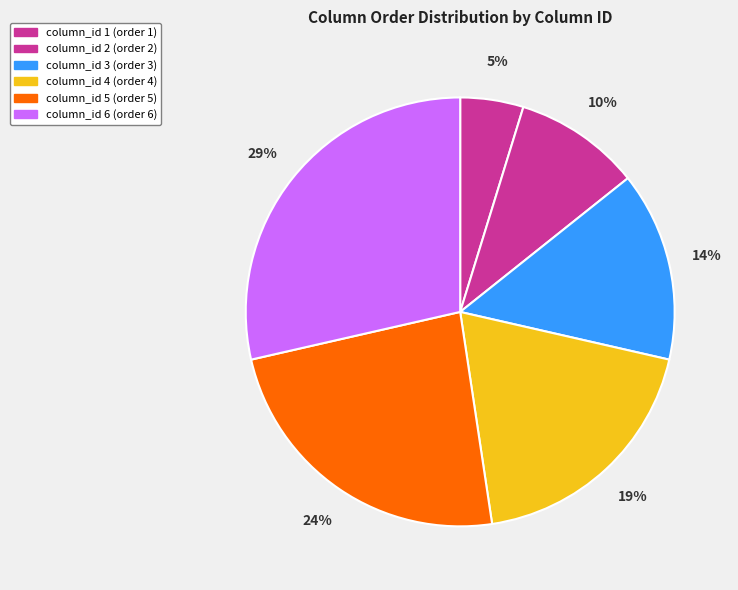

How many slices are in this pie chart?

6